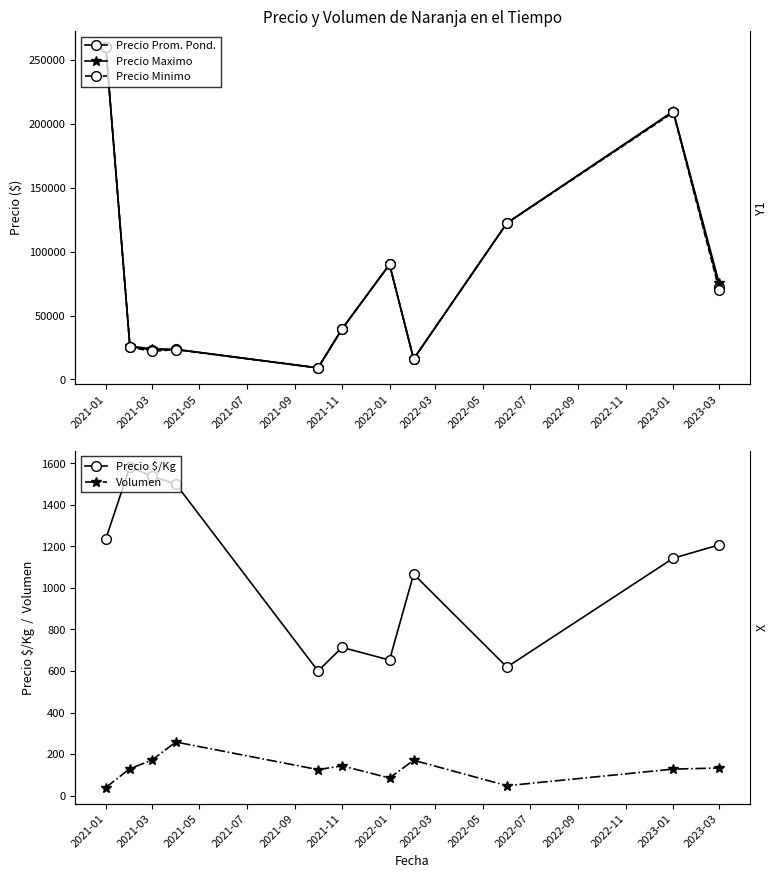

Does the chart have visible grid lines?

No